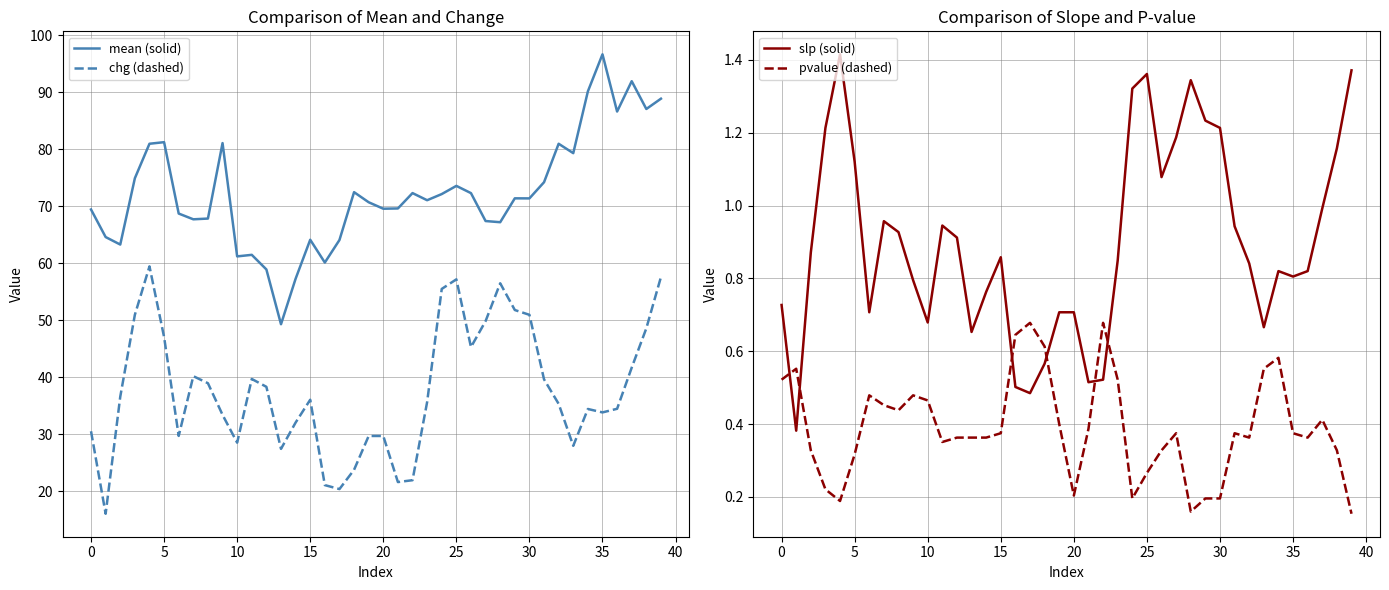

Reading left to right, what are all the values shown in this chart?

mean (solid): 69.4	64.6	63.3	74.9	80.9	81.2	68.7	67.7	67.8	81.1	61.2	61.5	58.9	49.3	57.3	64.1	60.1	64.1	72.4	70.7	69.5	69.6	72.3	71.0	72.1	73.5	72.3	67.4	67.2	71.4	71.4	74.2	80.9	79.3	90.1	96.6	86.6	91.9	87.0	88.8
chg (dashed): 30.5	16.1	36.6	50.9	59.4	47.0	29.7	40.2	38.9	33.4	28.5	39.7	38.3	27.4	32.0	36.0	21.1	20.4	23.8	29.7	29.7	21.6	21.9	35.6	55.5	57.2	45.3	49.8	56.5	51.8	50.9	39.6	35.3	28.0	34.4	33.8	34.5	41.7	48.6	57.6
slp (solid): 0.7	0.4	0.9	1.2	1.4	1.1	0.7	1.0	0.9	0.8	0.7	0.9	0.9	0.7	0.8	0.9	0.5	0.5	0.6	0.7	0.7	0.5	0.5	0.8	1.3	1.4	1.1	1.2	1.3	1.2	1.2	0.9	0.8	0.7	0.8	0.8	0.8	1.0	1.2	1.4
pvalue (dashed): 0.5	0.6	0.3	0.2	0.2	0.3	0.5	0.5	0.4	0.5	0.5	0.4	0.4	0.4	0.4	0.4	0.6	0.7	0.6	0.4	0.2	0.4	0.7	0.5	0.2	0.3	0.3	0.4	0.2	0.2	0.2	0.4	0.4	0.6	0.6	0.4	0.4	0.4	0.3	0.2